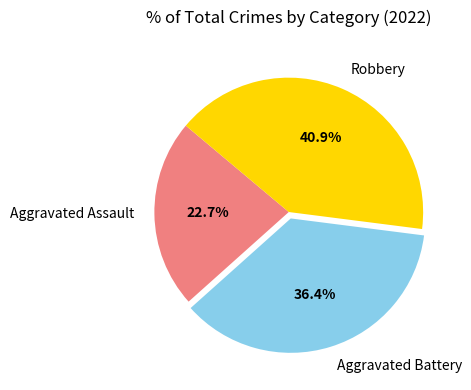

Rank the categories by value from lowest to highest.

Aggravated Assault, Aggravated Battery, Robbery